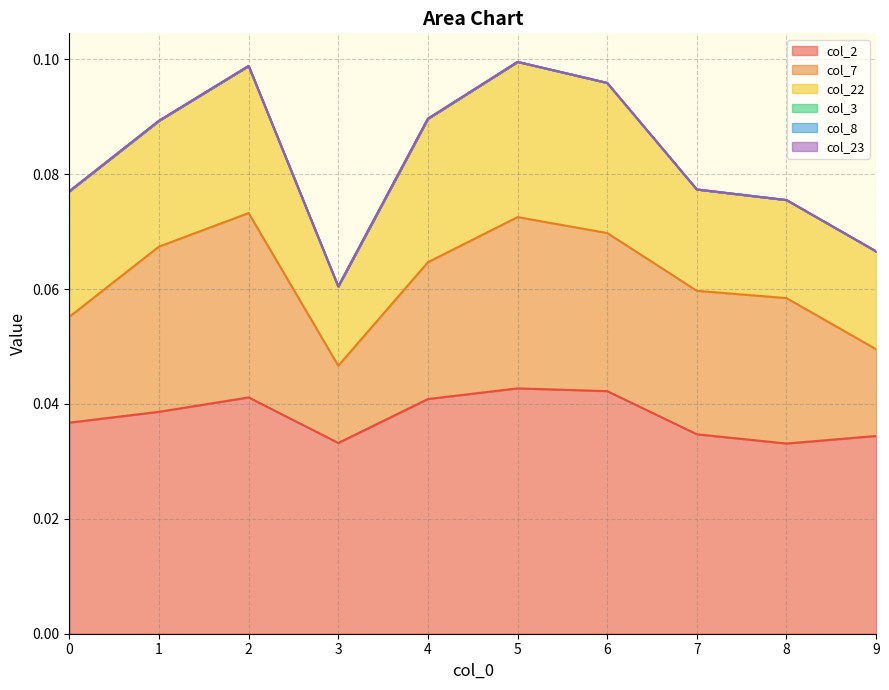

The value of col_7 at 5 is 0.0. True or false?

True